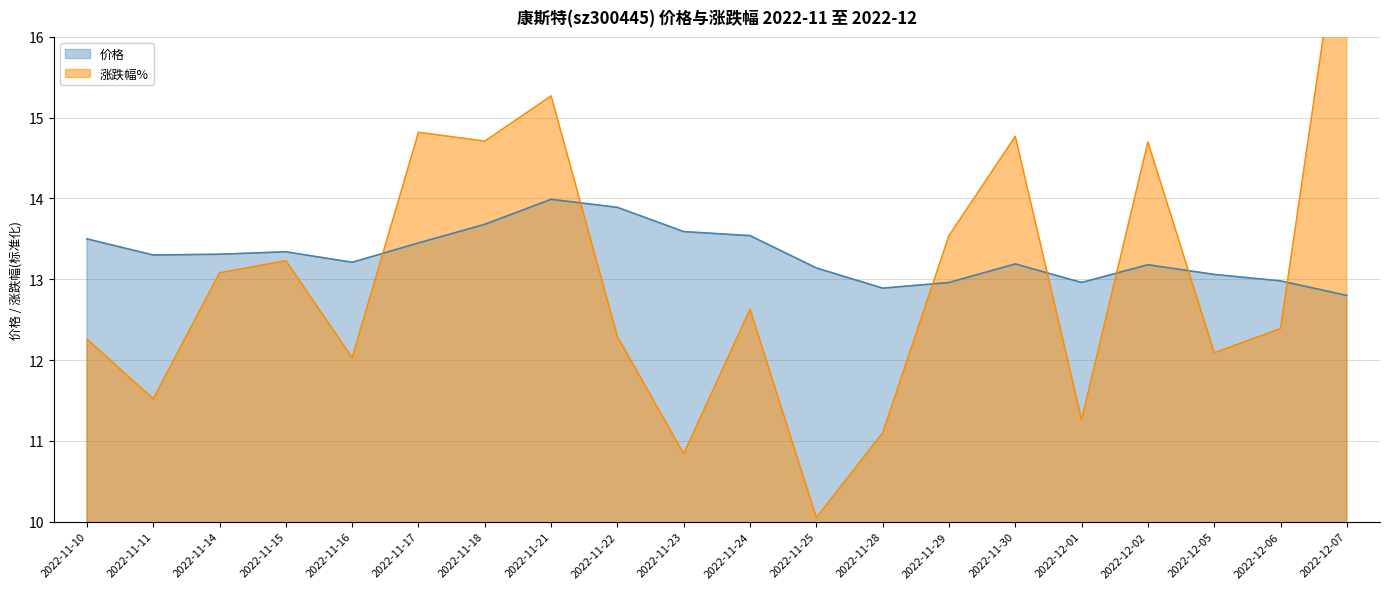

How many categories are shown in the chart?

20